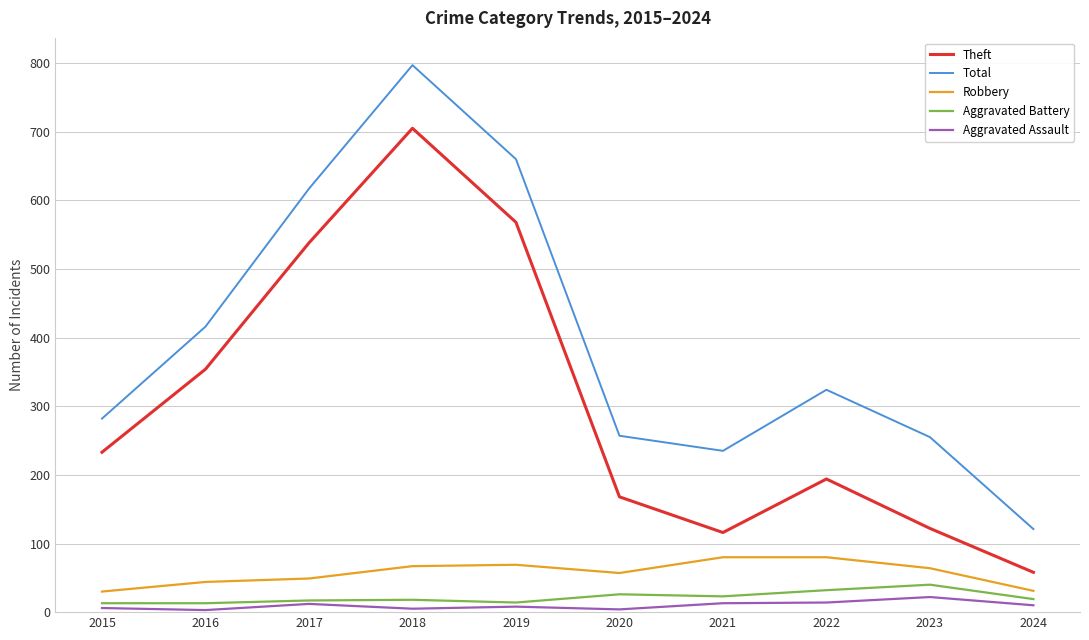

At how many categories does at least one series exceed 432?

3